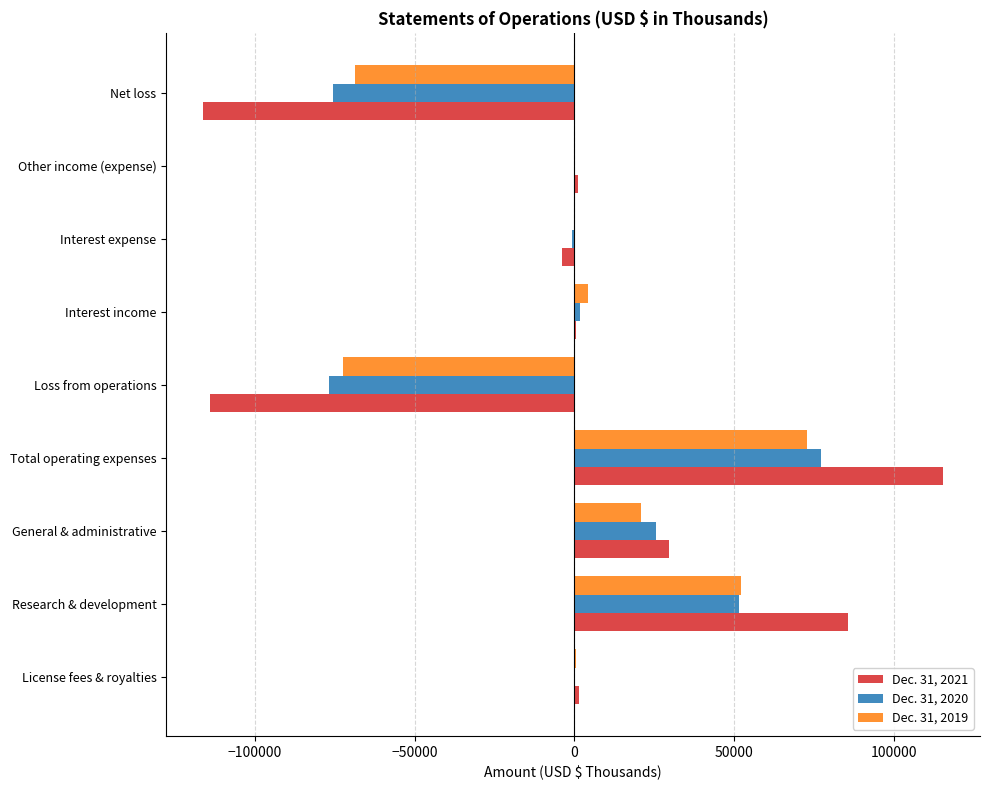

How many categories are shown in the chart?

9